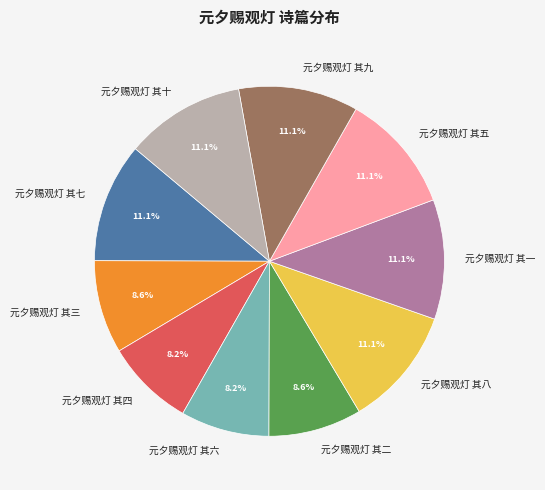

What is the ratio of the value at 元夕赐观灯 其三 to the value at 元夕赐观灯 其七?

0.8